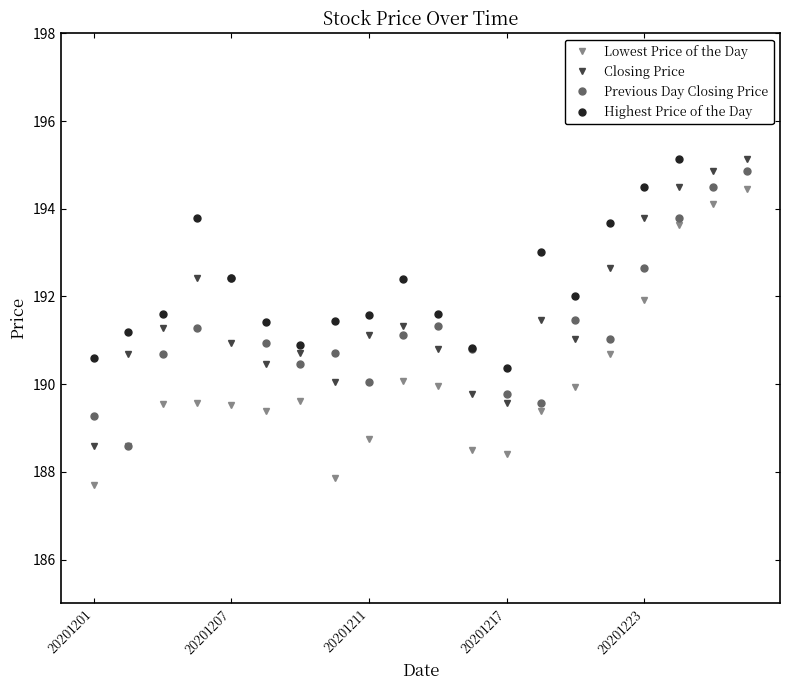

True or false: Closing Price has more than 2 points higher than both neighbors.

True